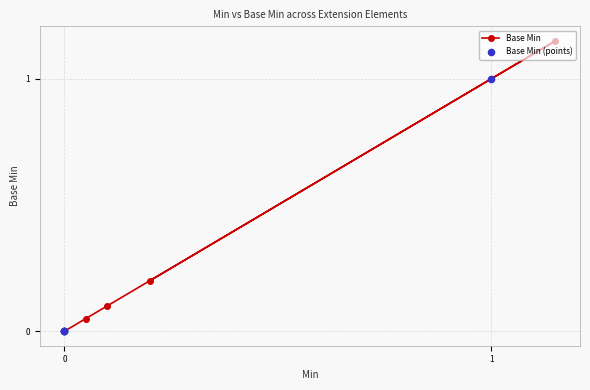

Which series has the largest total across all categories?

Base Min